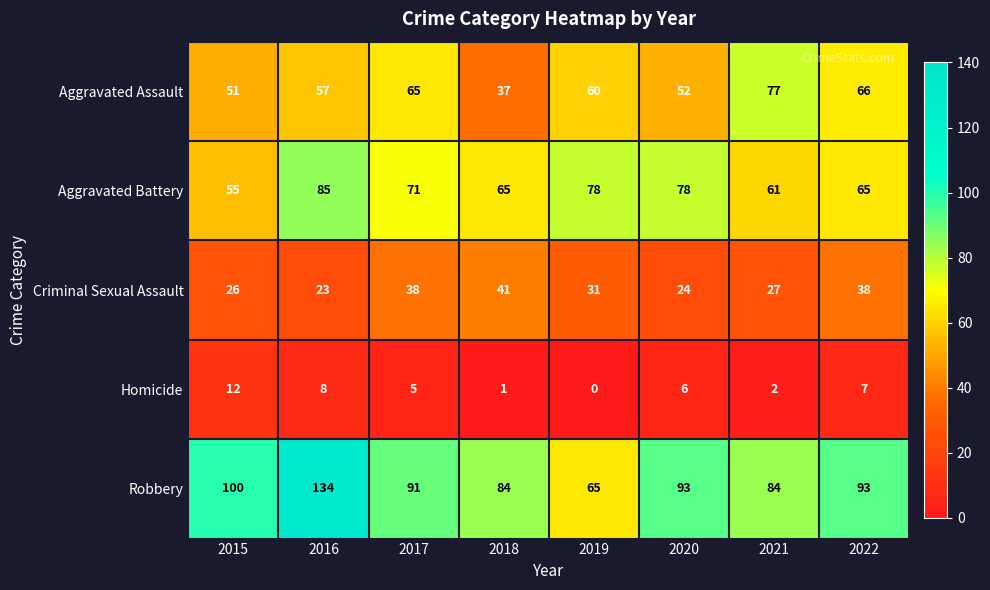

At 2022, list the series in order from largest to smallest.

Robbery, Aggravated Assault, Aggravated Battery, Criminal Sexual Assault, Homicide